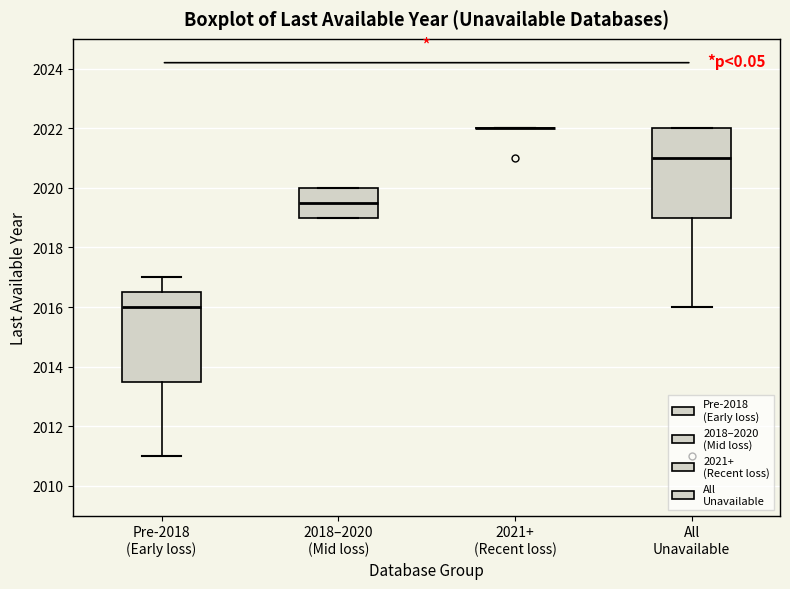

Reading left to right, transcribe this box plot: for each box, give where its median line is, the range the box spans, and where its two whiskers end, as read against the y-axis. The values are not printed on the chart, so give them approximately, as read against the axis.

Pre-2018 (Early loss): median 2016.0, box 2013.6 to 2016.6, whiskers 2011.0 to 2017.0
2018–2020 (Mid loss): median 2019.6, box 2019.0 to 2020.0, whiskers 2019.0 to 2020.0
2021+ (Recent loss): box collapsed to a line at 2022.0, whiskers 2022.0 to 2022.0
All Unavailable: median 2021.0, box 2019.0 to 2022.0, whiskers 2016.0 to 2022.0